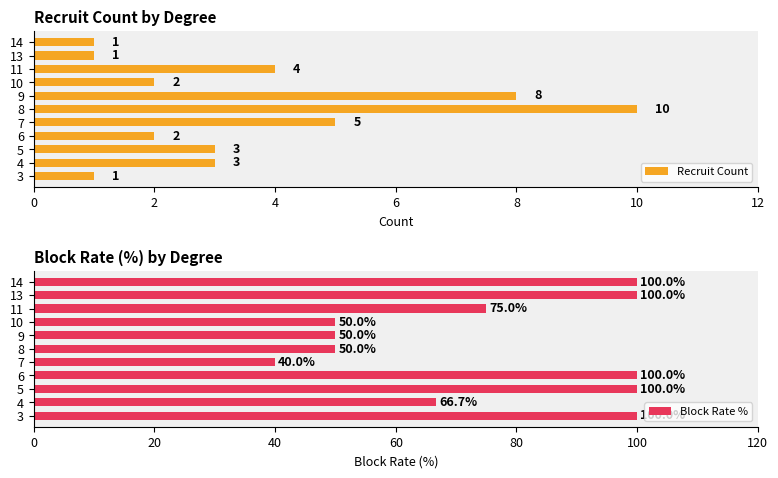

What is the difference between the maximum and minimum values in the Block Rate % series?

60.0